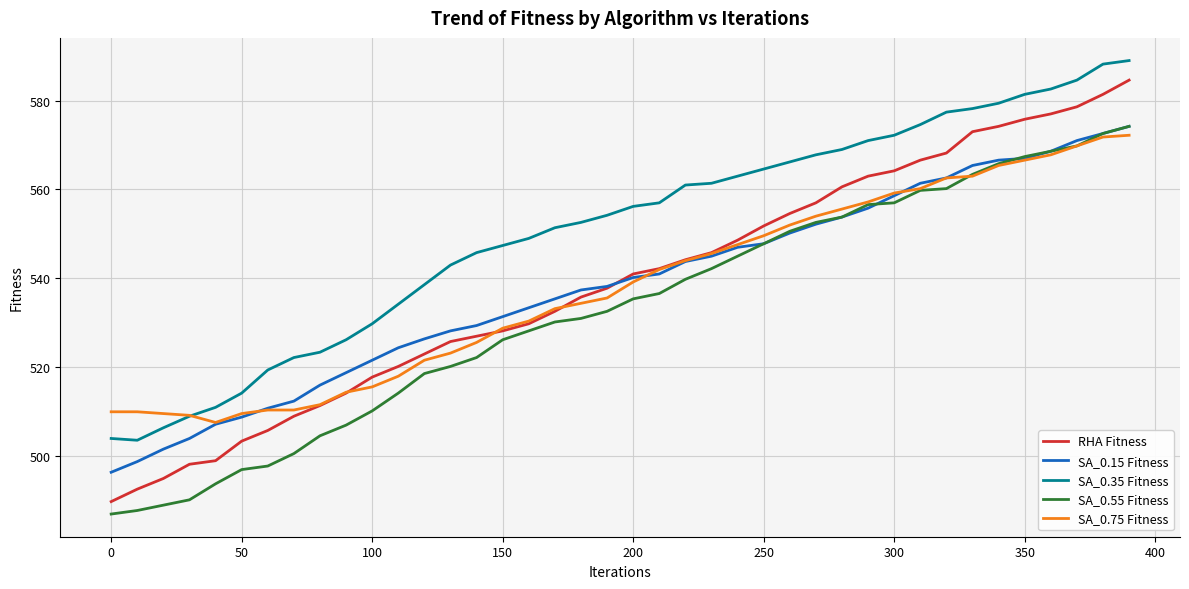

How many lines are shown in the chart?

5